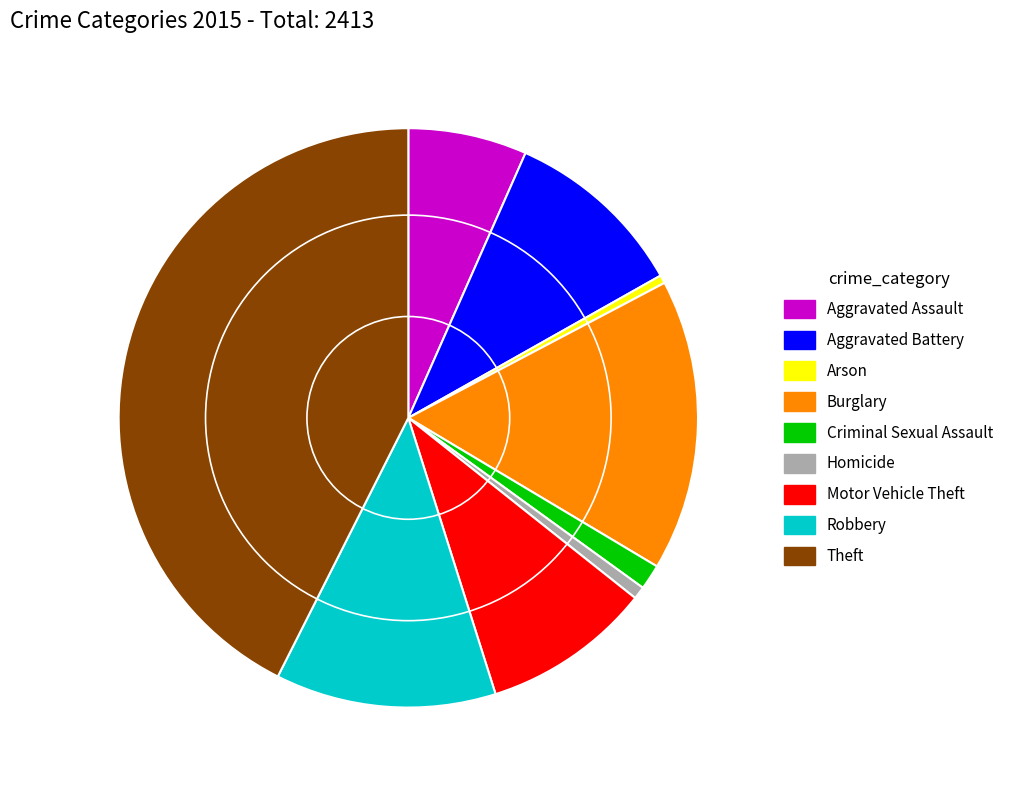

Does Burglary account for over 50% of the chart?

No